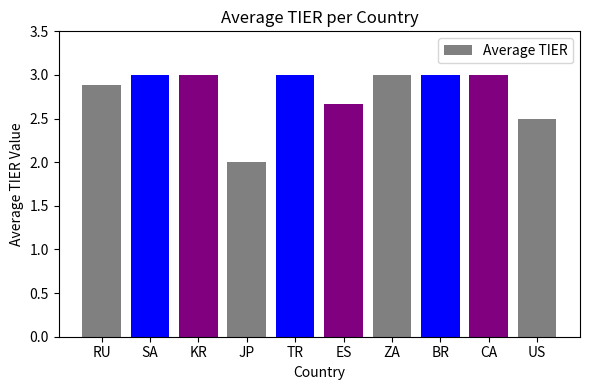

What is the difference between the values at CA and RU?

0.1